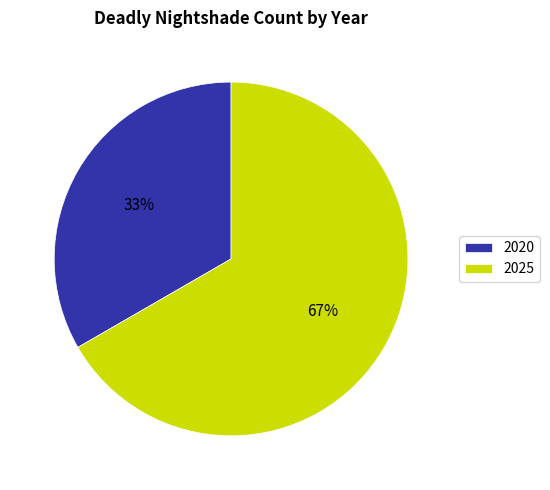

To the nearest percent, what is the average slice percentage?

50%